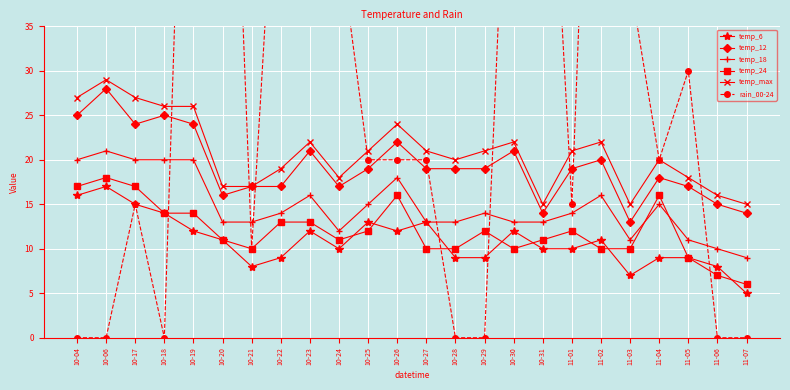

What is the value of the rain_00-24 point at the 16th from the left?

75